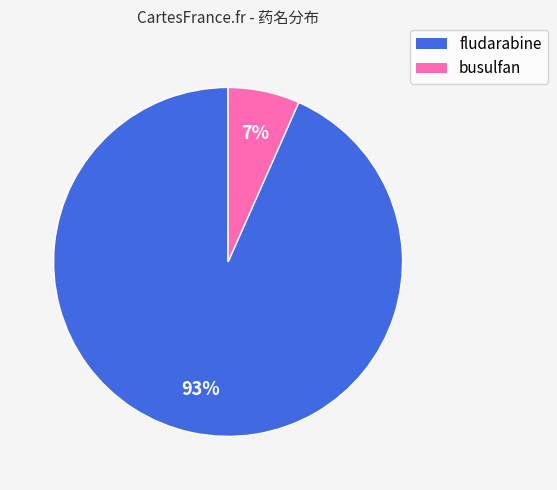

Does fludarabine account for over 50% of the chart?

Yes